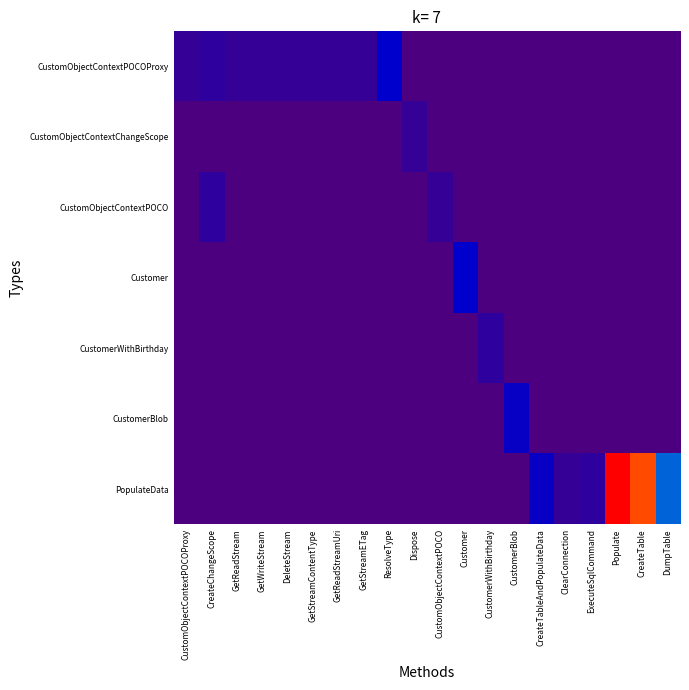

Reading left to right, list all the values displayed in this chart.

CustomObjectContextPOCOProxy: CustomObjectContextPOCOProxy=3	CreateChangeScope=4	GetReadStream=3	GetWriteStream=3	DeleteStream=3	GetStreamContentType=3	GetReadStreamUri=3	GetStreamETag=3	ResolveType=10	Dispose=0	CustomObjectContextPOCO=0	Customer=0	CustomerWithBirthday=0	CustomerBlob=0	CreateTableAndPopulateData=0	ClearConnection=0	ExecuteSqlCommand=0	Populate=0	CreateTable=0	DumpTable=0
CustomObjectContextChangeScope: CustomObjectContextPOCOProxy=0	CreateChangeScope=0	GetReadStream=0	GetWriteStream=0	DeleteStream=0	GetStreamContentType=0	GetReadStreamUri=0	GetStreamETag=0	ResolveType=0	Dispose=3	CustomObjectContextPOCO=0	Customer=0	CustomerWithBirthday=0	CustomerBlob=0	CreateTableAndPopulateData=0	ClearConnection=0	ExecuteSqlCommand=0	Populate=0	CreateTable=0	DumpTable=0
CustomObjectContextPOCO: CustomObjectContextPOCOProxy=0	CreateChangeScope=4	GetReadStream=0	GetWriteStream=0	DeleteStream=0	GetStreamContentType=0	GetReadStreamUri=0	GetStreamETag=0	ResolveType=0	Dispose=0	CustomObjectContextPOCO=3	Customer=0	CustomerWithBirthday=0	CustomerBlob=0	CreateTableAndPopulateData=0	ClearConnection=0	ExecuteSqlCommand=0	Populate=0	CreateTable=0	DumpTable=0
Customer: CustomObjectContextPOCOProxy=0	CreateChangeScope=0	GetReadStream=0	GetWriteStream=0	DeleteStream=0	GetStreamContentType=0	GetReadStreamUri=0	GetStreamETag=0	ResolveType=0	Dispose=0	CustomObjectContextPOCO=0	Customer=10	CustomerWithBirthday=0	CustomerBlob=0	CreateTableAndPopulateData=0	ClearConnection=0	ExecuteSqlCommand=0	Populate=0	CreateTable=0	DumpTable=0
CustomerWithBirthday: CustomObjectContextPOCOProxy=0	CreateChangeScope=0	GetReadStream=0	GetWriteStream=0	DeleteStream=0	GetStreamContentType=0	GetReadStreamUri=0	GetStreamETag=0	ResolveType=0	Dispose=0	CustomObjectContextPOCO=0	Customer=0	CustomerWithBirthday=4	CustomerBlob=0	CreateTableAndPopulateData=0	ClearConnection=0	ExecuteSqlCommand=0	Populate=0	CreateTable=0	DumpTable=0
CustomerBlob: CustomObjectContextPOCOProxy=0	CreateChangeScope=0	GetReadStream=0	GetWriteStream=0	DeleteStream=0	GetStreamContentType=0	GetReadStreamUri=0	GetStreamETag=0	ResolveType=0	Dispose=0	CustomObjectContextPOCO=0	Customer=0	CustomerWithBirthday=0	CustomerBlob=9	CreateTableAndPopulateData=0	ClearConnection=0	ExecuteSqlCommand=0	Populate=0	CreateTable=0	DumpTable=0
PopulateData: CustomObjectContextPOCOProxy=0	CreateChangeScope=0	GetReadStream=0	GetWriteStream=0	DeleteStream=0	GetStreamContentType=0	GetReadStreamUri=0	GetStreamETag=0	ResolveType=0	Dispose=0	CustomObjectContextPOCO=0	Customer=0	CustomerWithBirthday=0	CustomerBlob=0	CreateTableAndPopulateData=9	ClearConnection=3	ExecuteSqlCommand=4	Populate=50	CreateTable=47	DumpTable=15